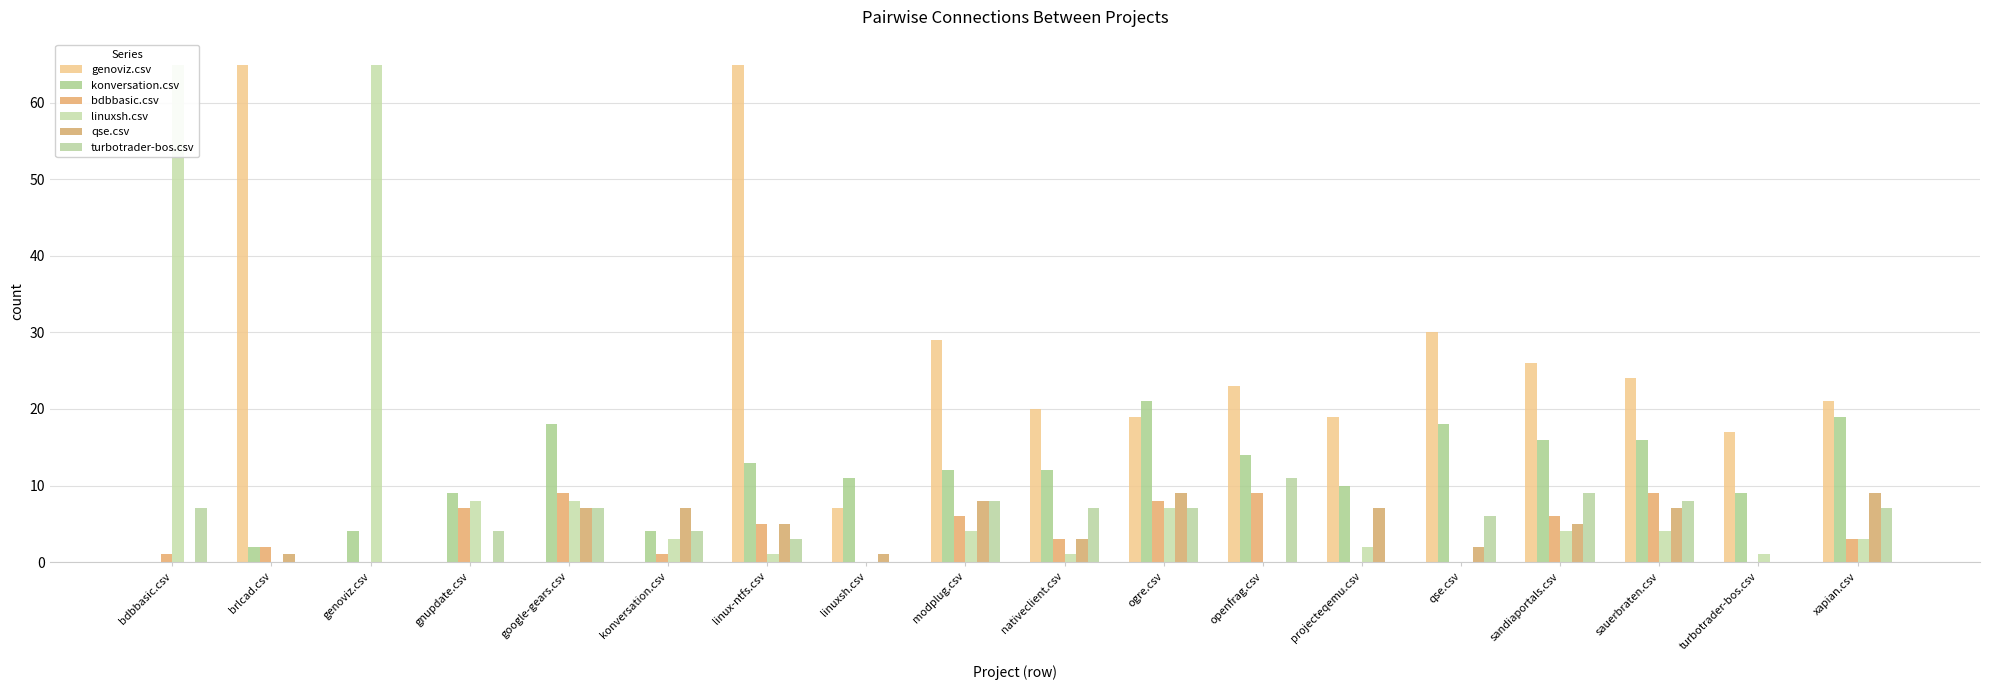

Reading left to right, extract all data points from this chart.

genoviz.csv: 0	65	0	0	0	0	65	7	29	20	19	23	19	30	26	24	17	21
konversation.csv: 0	2	4	9	18	4	13	11	12	12	21	14	10	18	16	16	9	19
bdbbasic.csv: 1	2	0	7	9	1	5	0	6	3	8	9	0	0	6	9	0	3
linuxsh.csv: 65	0	65	8	8	3	1	0	4	1	7	0	2	0	4	4	1	3
qse.csv: 0	1	0	0	7	7	5	1	8	3	9	0	7	2	5	7	0	9
turbotrader-bos.csv: 7	0	0	4	7	4	3	0	8	7	7	11	0	6	9	8	0	7